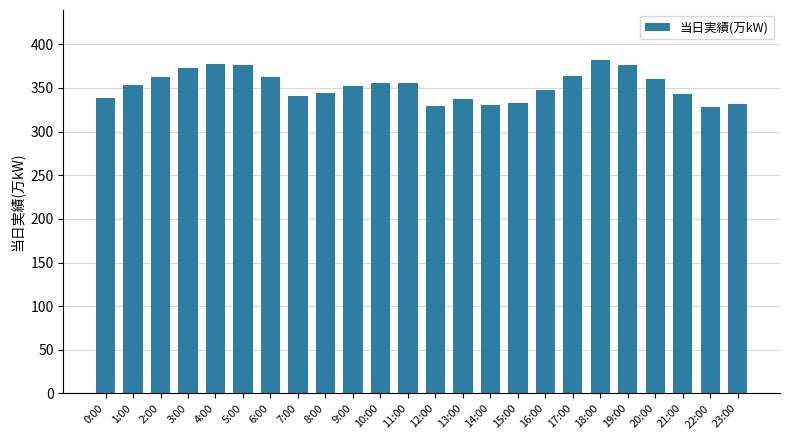

Is it true that the value at 6:00 is 124?

False